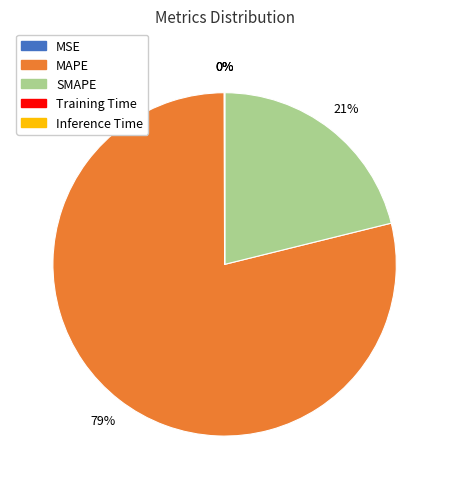

Which slice represents more than half of the pie?

MAPE